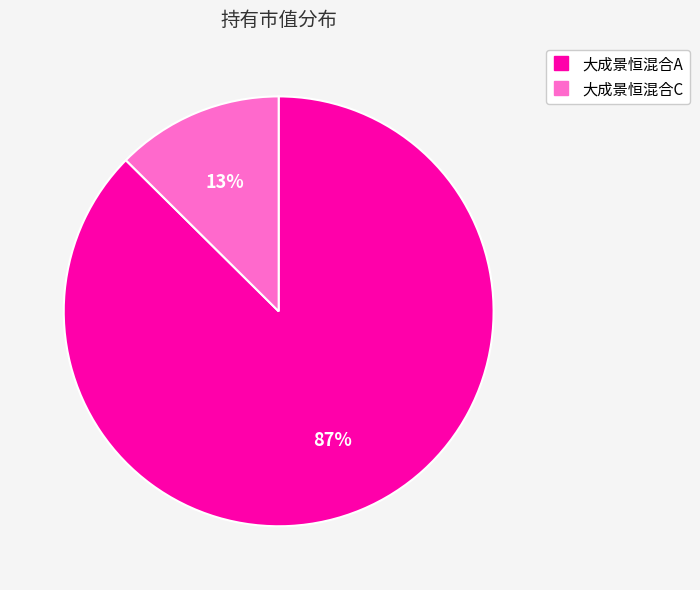

Rank the categories by value from highest to lowest.

大成景恒混合A, 大成景恒混合C